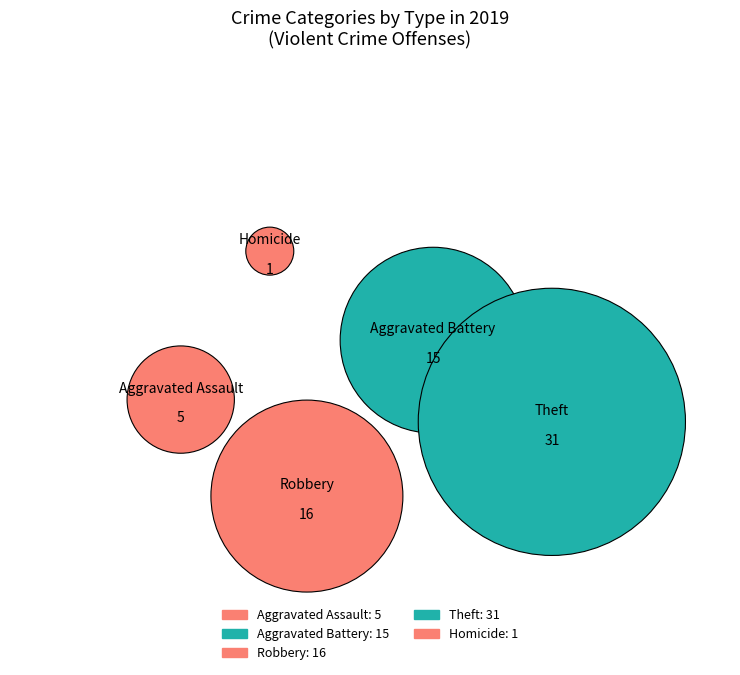

To the nearest percent, what percentage of the pie is Robbery?

24%